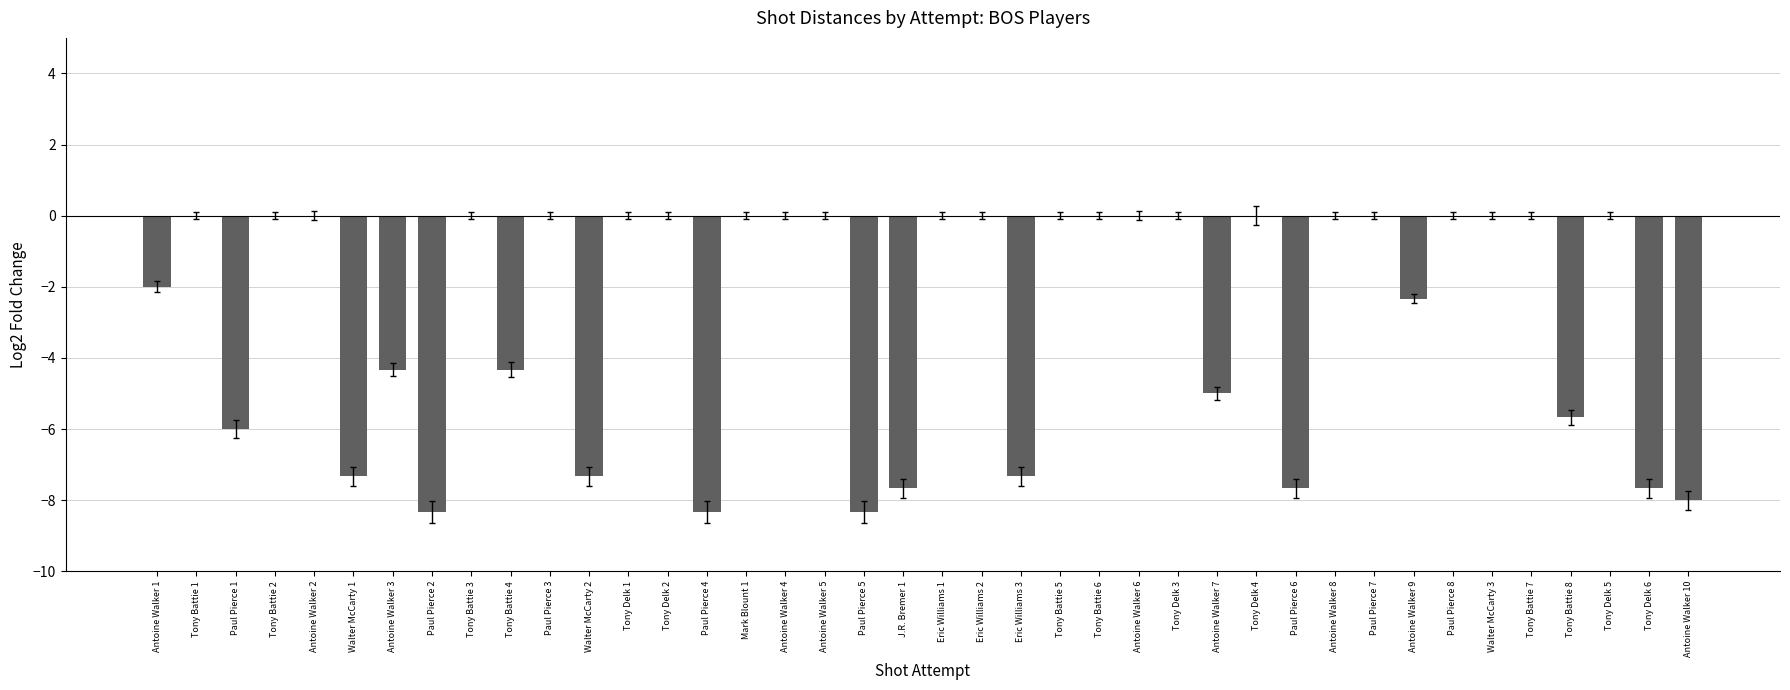

Which has a higher value, Tony Battie 8 or Mark Blount 1?

Mark Blount 1